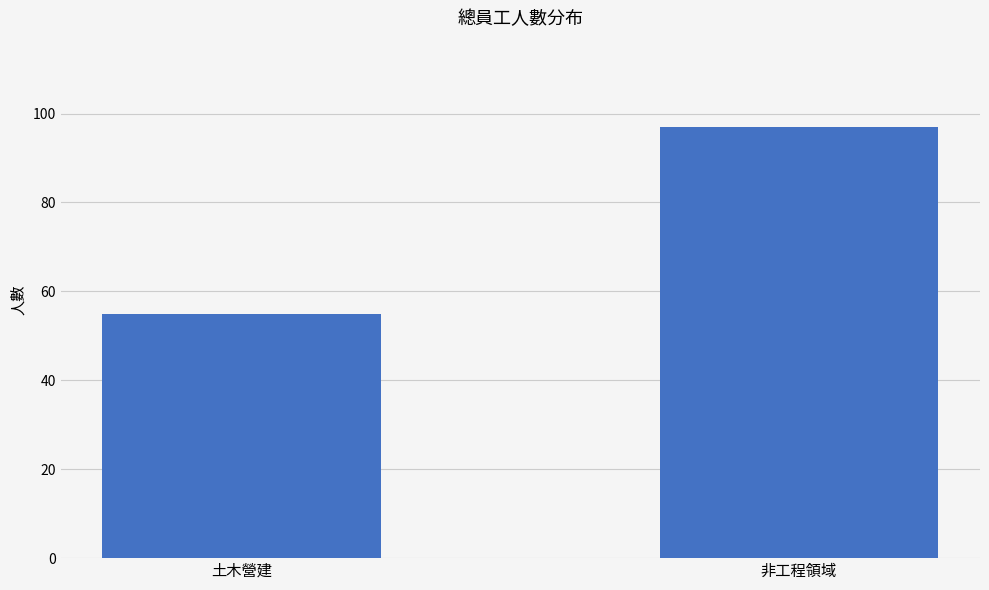

List the labels in order of value, smallest first.

土木營建, 非工程領域